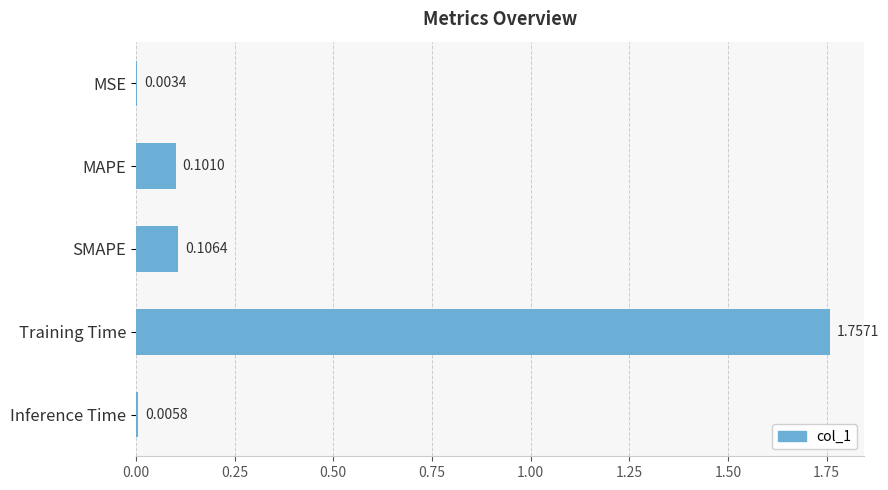

What is the sum of all values?

2.0